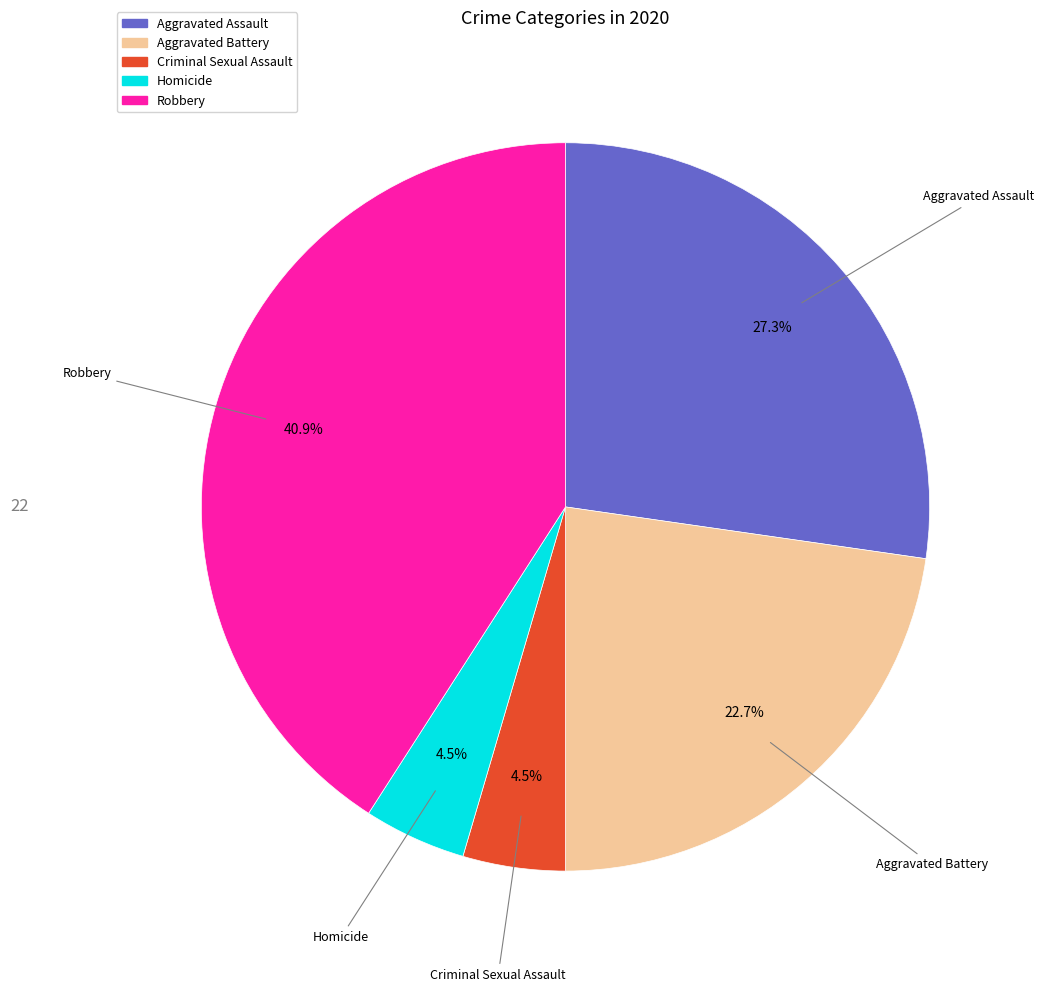

What is the ratio of the value at Homicide to the value at Criminal Sexual Assault?

1.0